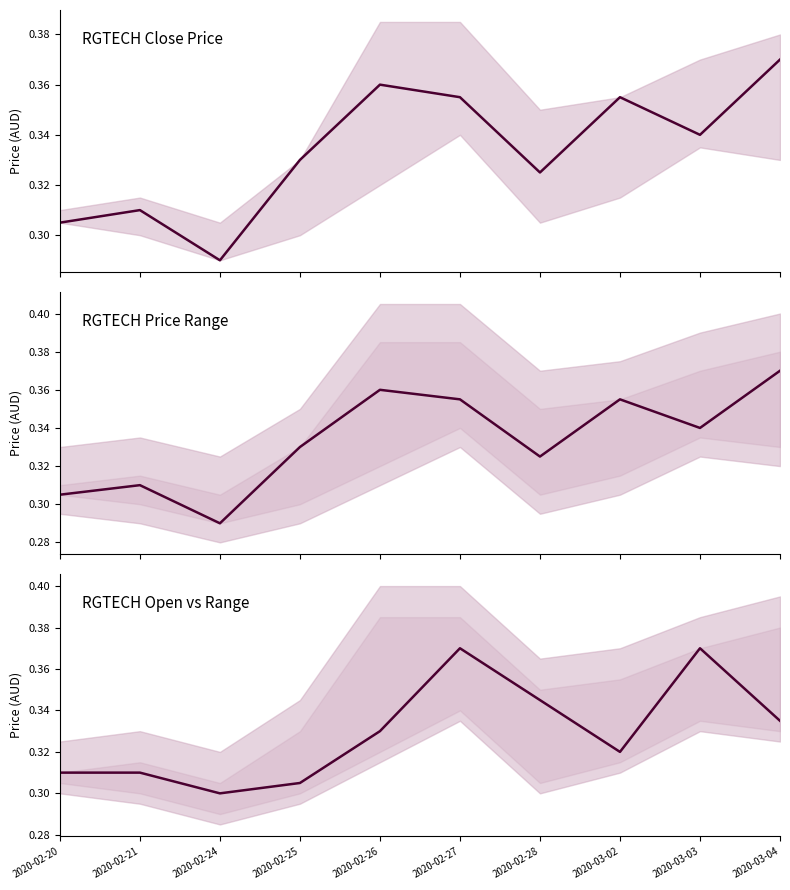

Reading left to right, extract all data points from this chart.

close: 2020-02-20=0.3	2020-02-21=0.3	2020-02-24=0.3	2020-02-25=0.3	2020-02-26=0.4	2020-02-27=0.4	2020-02-28=0.3	2020-03-02=0.4	2020-03-03=0.3	2020-03-04=0.4
open: 2020-02-20=0.3	2020-02-21=0.3	2020-02-24=0.3	2020-02-25=0.3	2020-02-26=0.3	2020-02-27=0.4	2020-02-28=0.3	2020-03-02=0.3	2020-03-03=0.4	2020-03-04=0.3